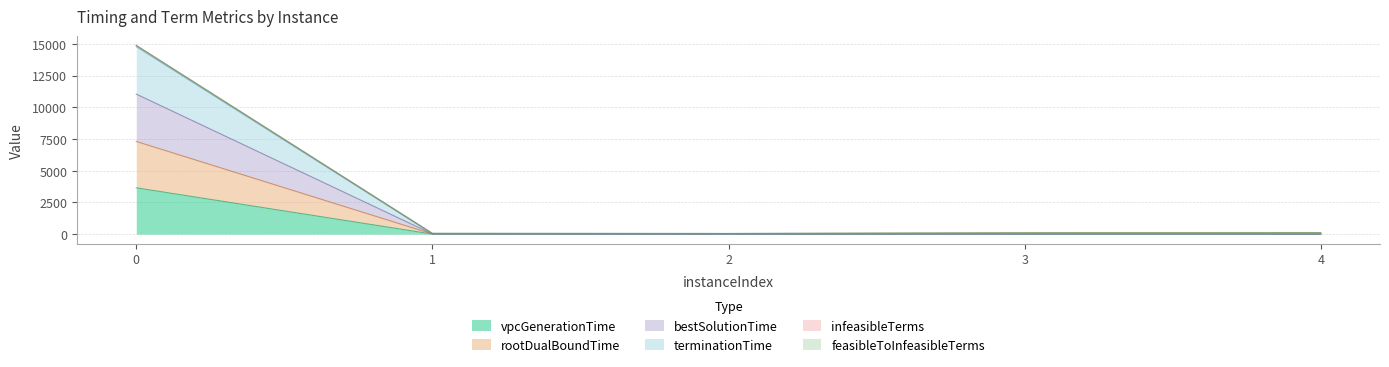

How many data points in rootDualBoundTime are less than 7?

2